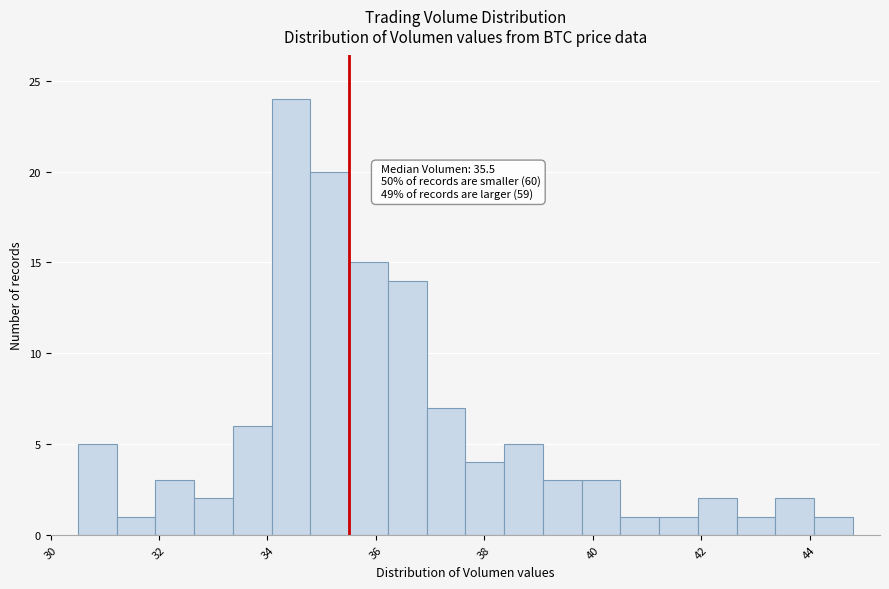

Around what value on the x-axis is the tallest bar? Give the approximate position of its centre, as read against the axis.

34.4